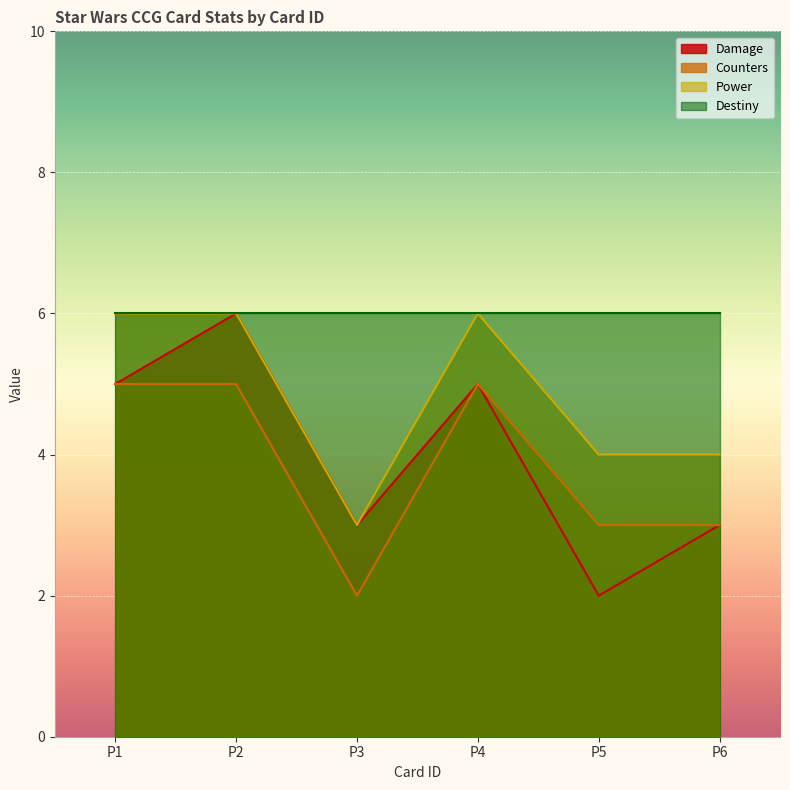

True or false: damage and power intersect in this chart.

False